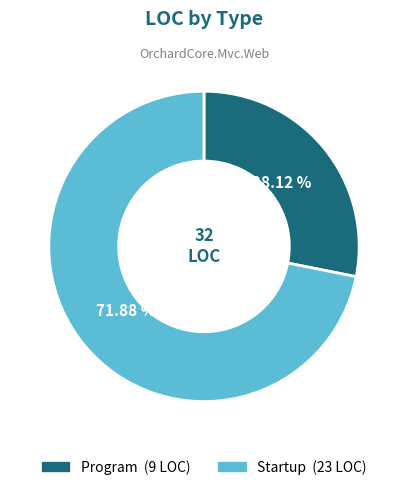

Is it true that Startup is 72% of the pie?

True